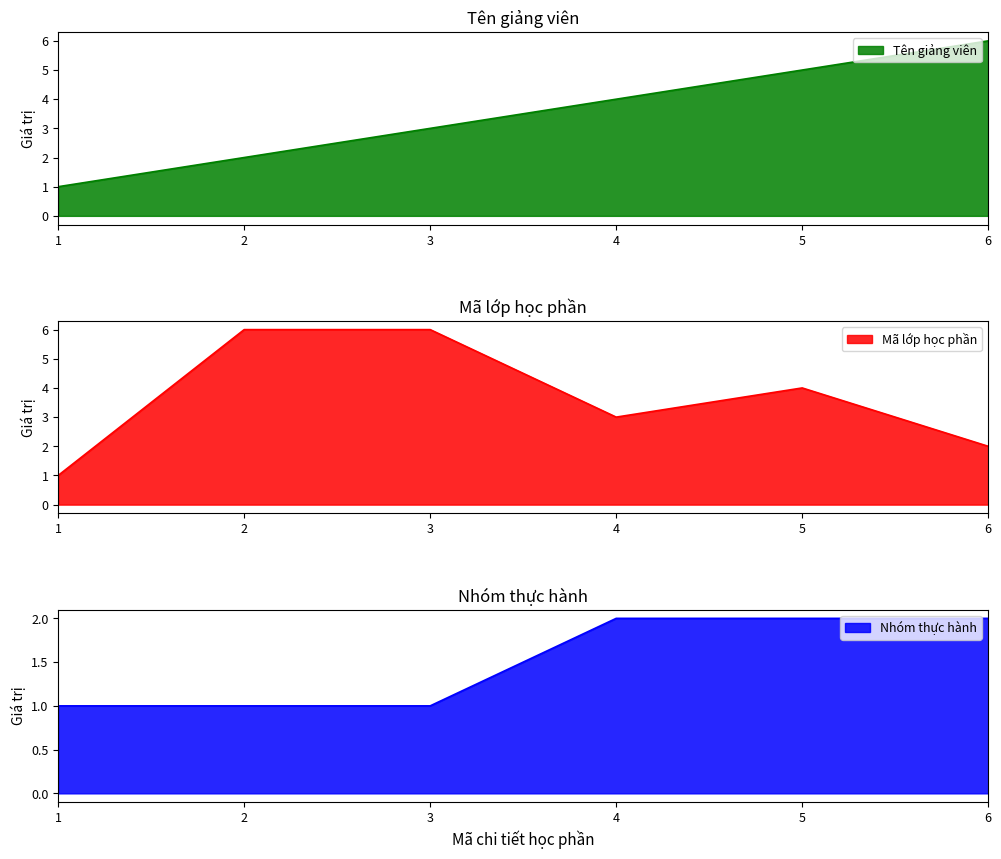

Is the value of Mã lớp học phần at 1 greater than the value of Nhóm thực hành at 3?

No